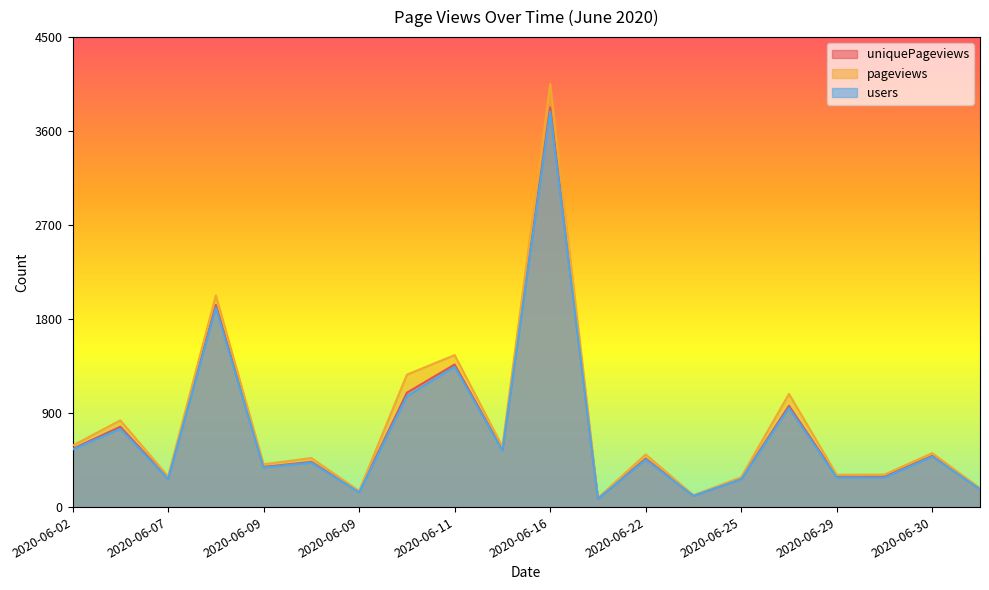

What is the maximum value shown in the chart?

4051.0